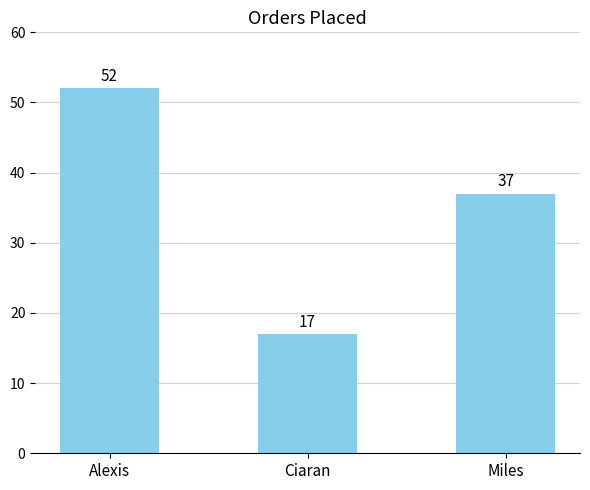

What position from the right is Ciaran?

2